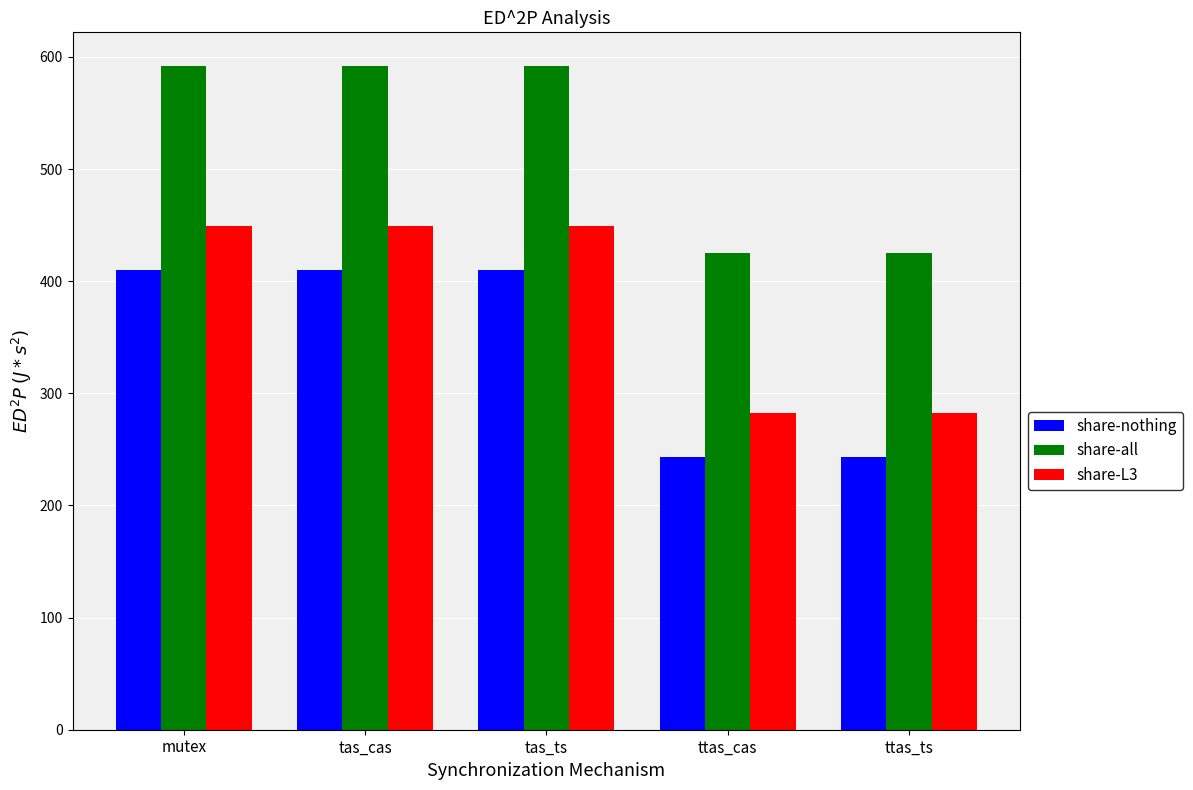

How many bars are there in total?

15